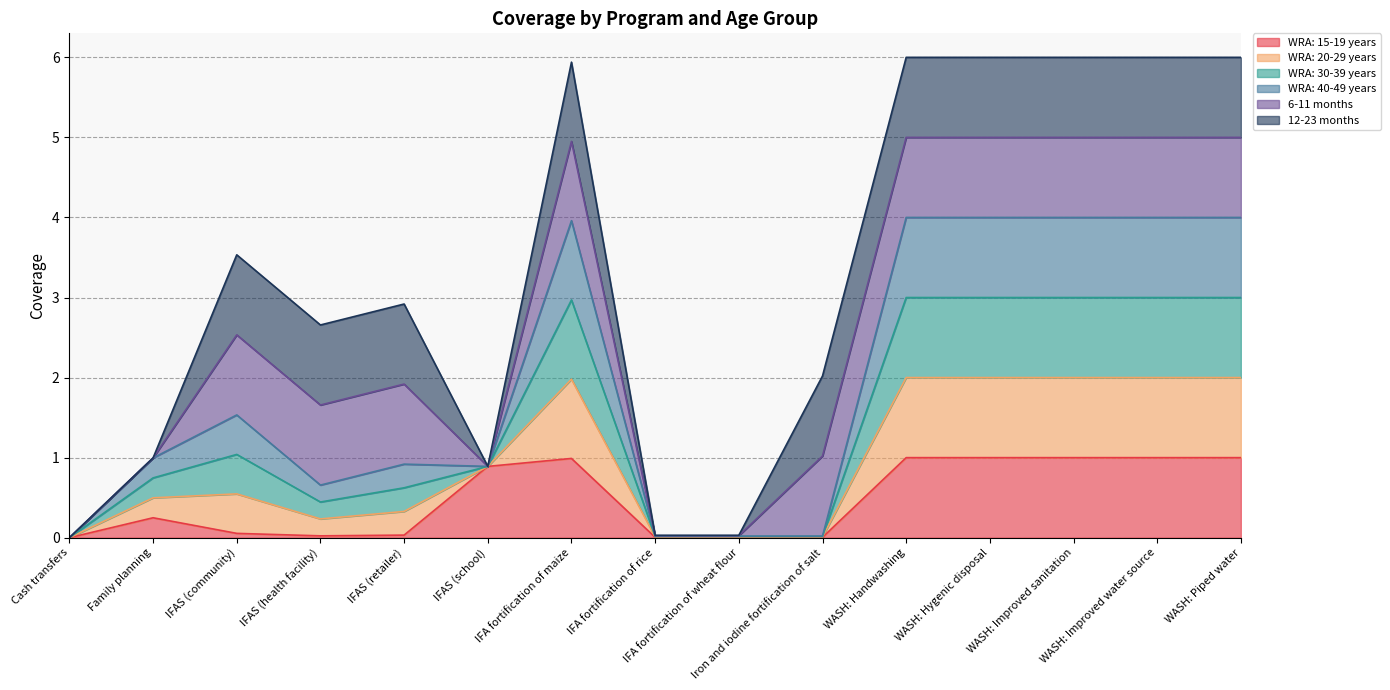

What is the average value of the WRA: 15-19 years series?

0.5